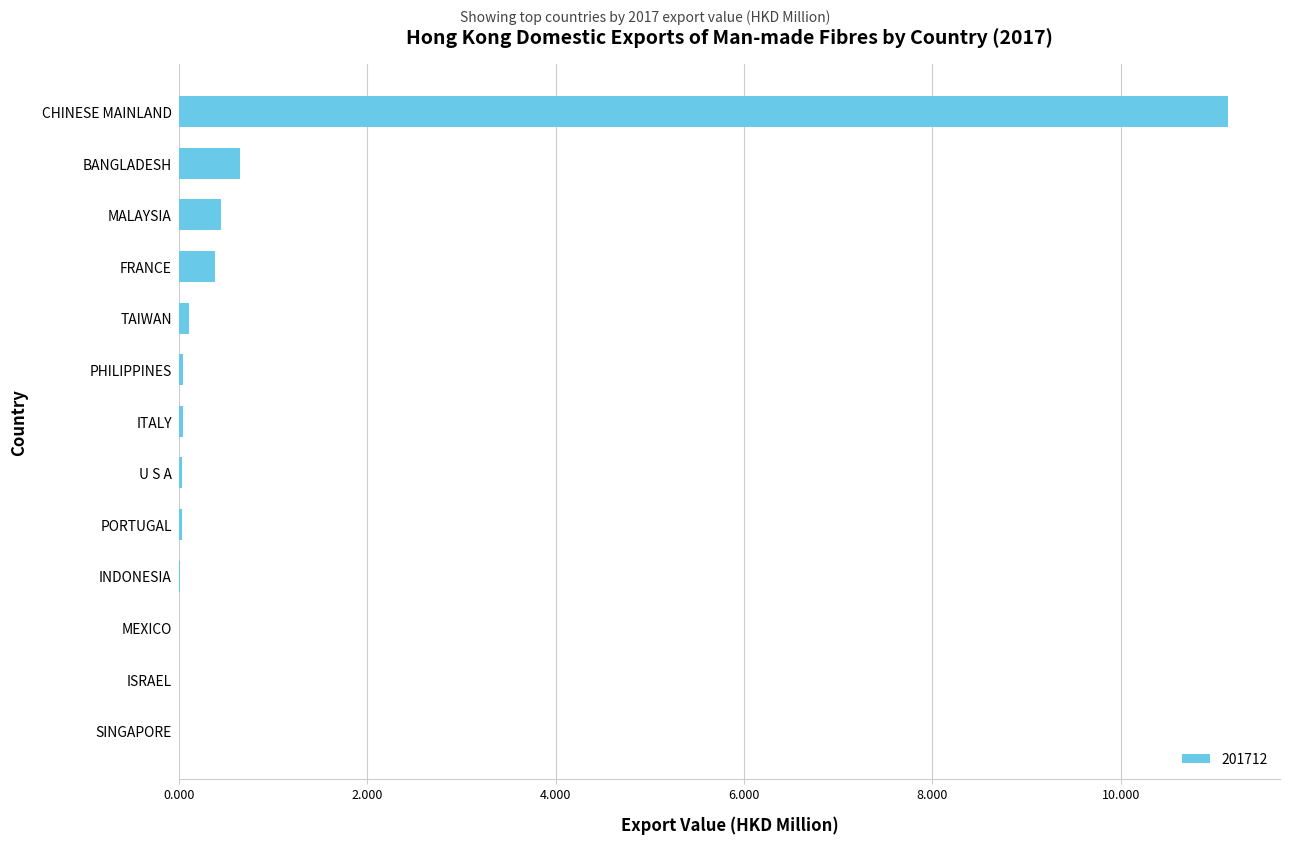

Which has a higher value, BANGLADESH or ISRAEL?

BANGLADESH